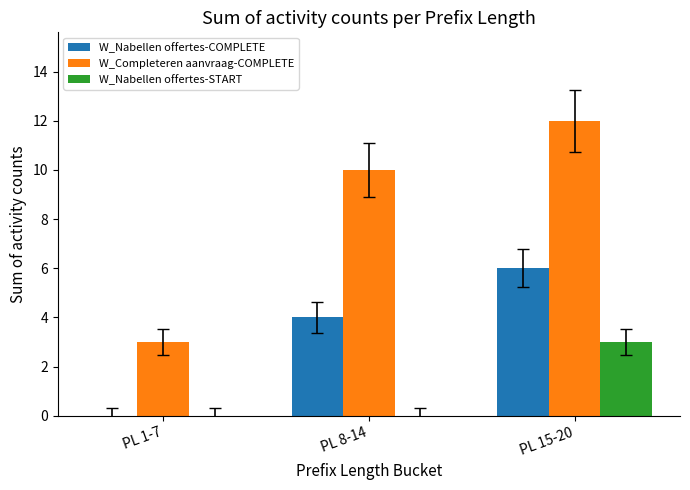

Between PL 1-7 and PL 8-14, which series saw the biggest shift?

W_Completeren aanvraag-COMPLETE